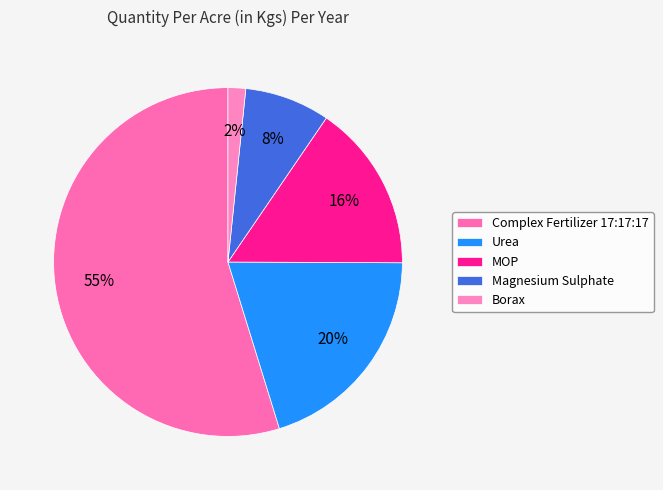

Rank the categories by value from highest to lowest.

Complex Fertilizer 17:17:17, Urea, MOP, Magnesium Sulphate, Borax